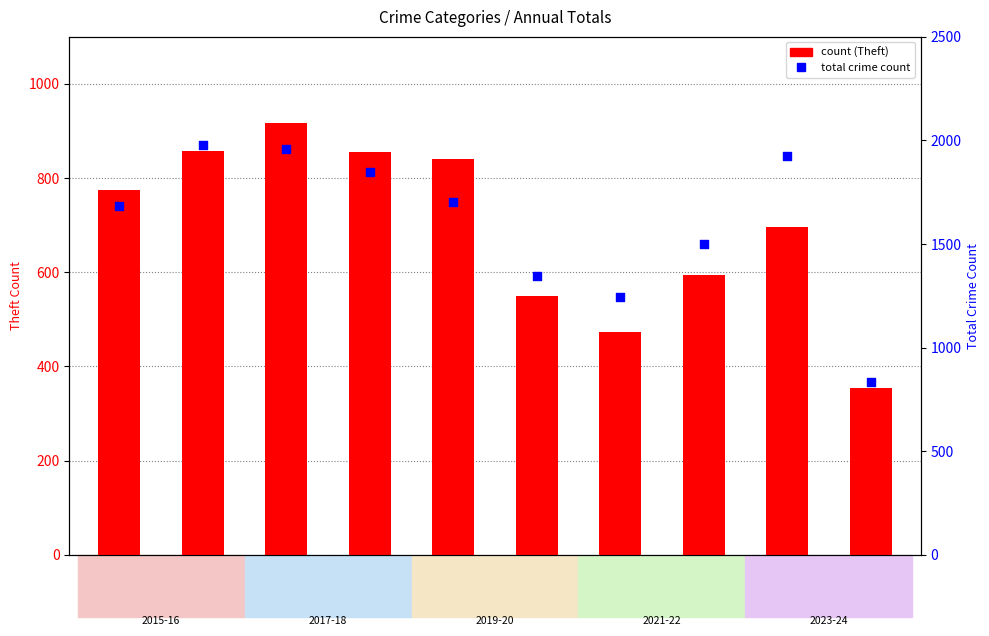

Which series has the widest spread of Y values?

Total Crime Count